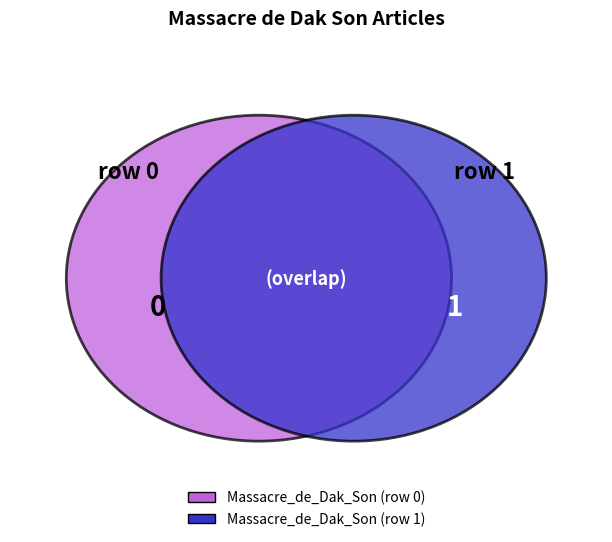

Is it true that Massacre_de_Dak_Son (row 0) is 0% of the pie?

True